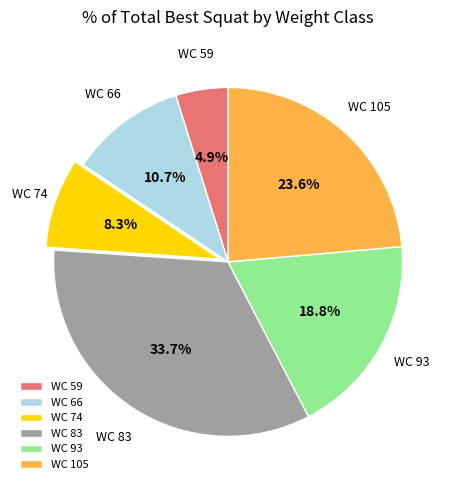

How many segments does this pie chart have?

6